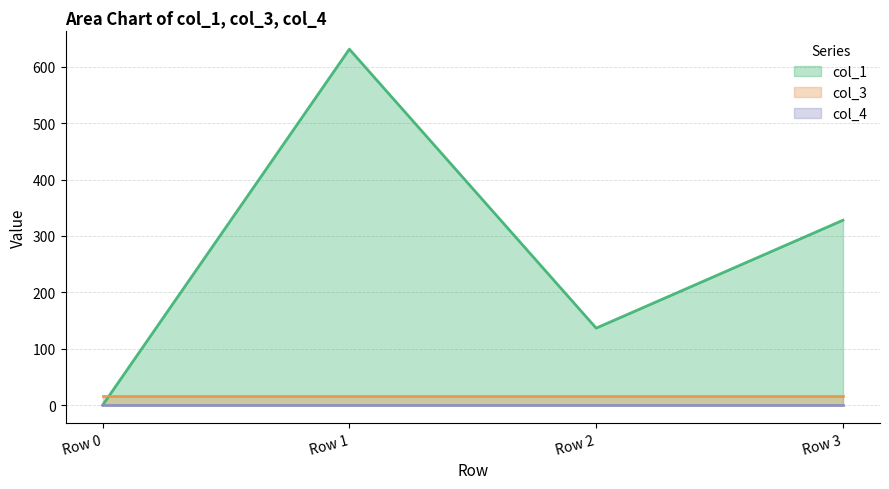

Reading left to right, extract all data points from this chart.

col_1: 0.0	631.2	136.7	328.0
col_3: 16.0	16.0	16.0	16.0
col_4: 0.0	0.0	0.0	0.0